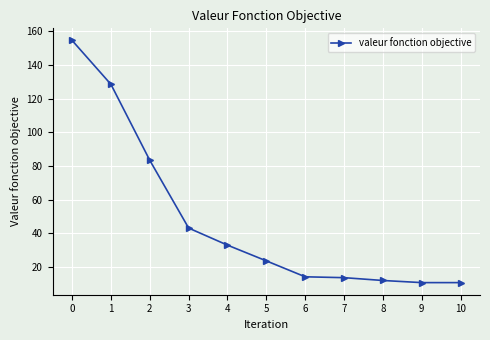

The value at 9 is 10.7. True or false?

True